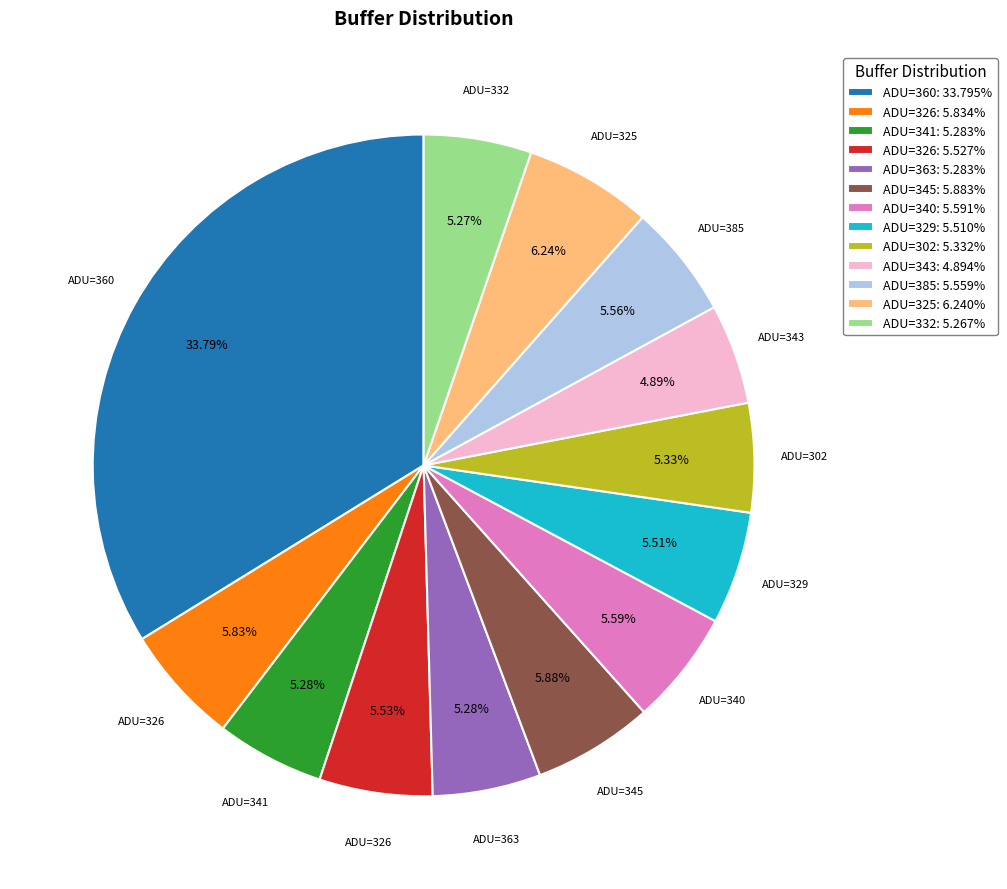

To the nearest percent, what is the difference between the largest and smallest slice percentages?

29%